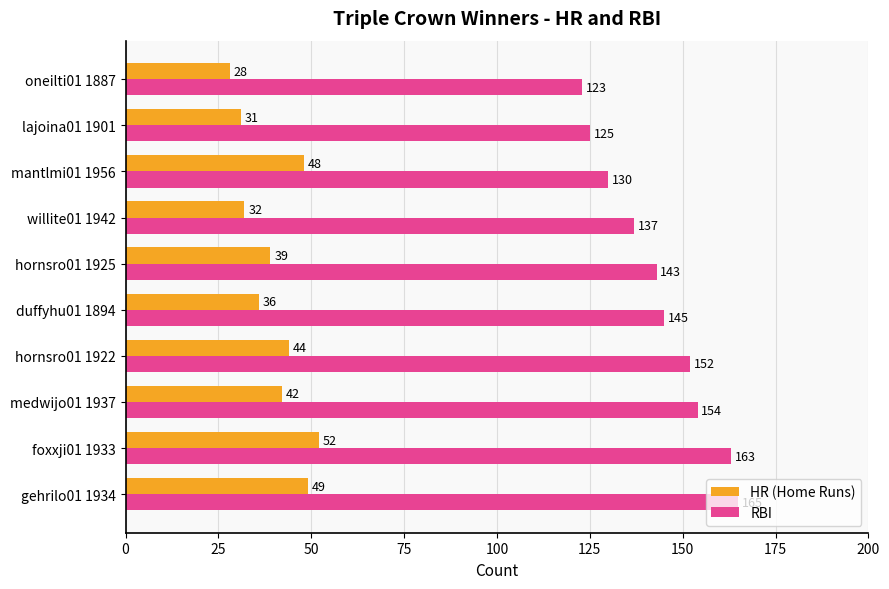

What is the average value of the RBI series?

144